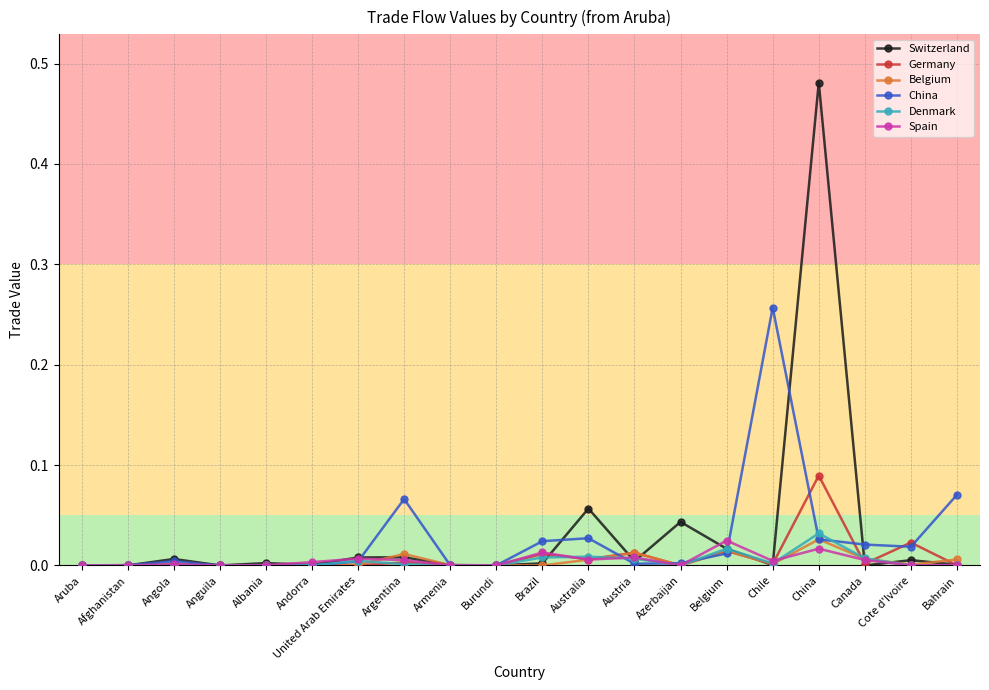

Which series has the largest range (max minus min)?

Switzerland